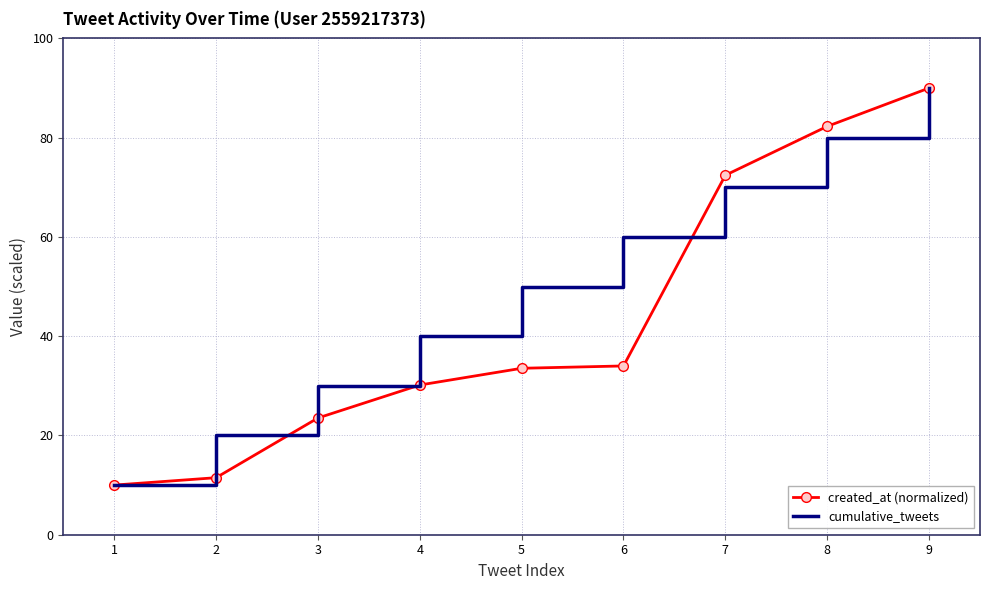

True or false: created_at (normalized) and cumulative_tweets cross at least once.

True